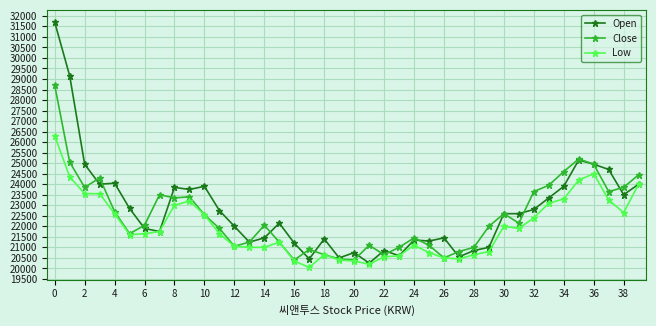

What is the value of the Close point at the 6th from the left?

21650